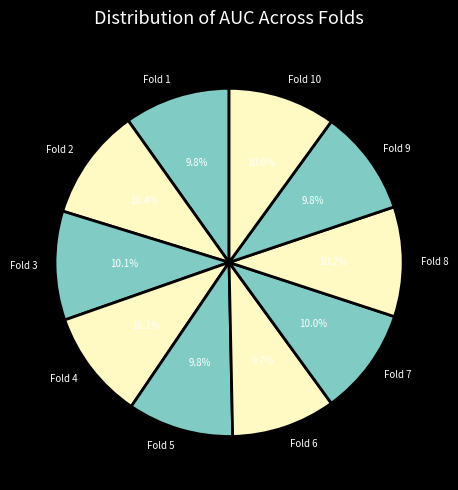

Is there any slice that represents more than half of the pie?

No